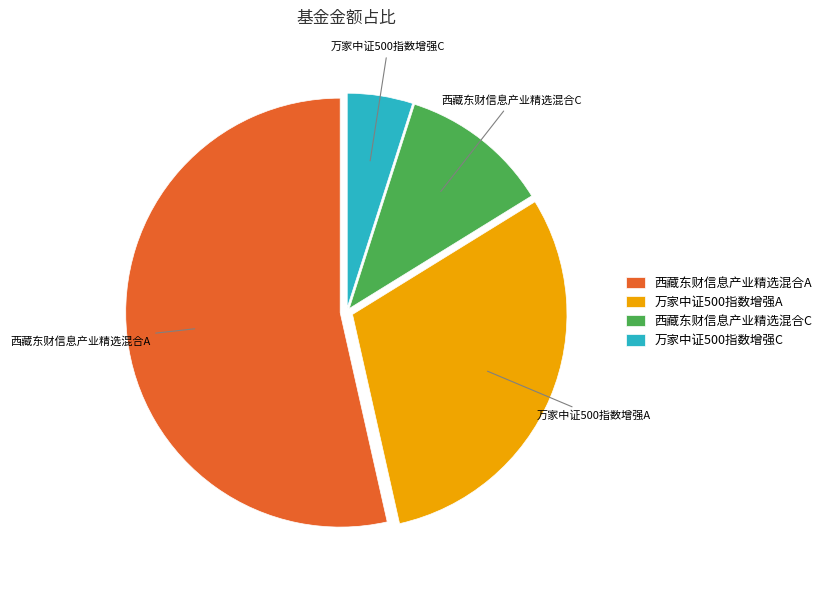

Is it true that 万家中证500指数增强C is 5% of the pie?

True